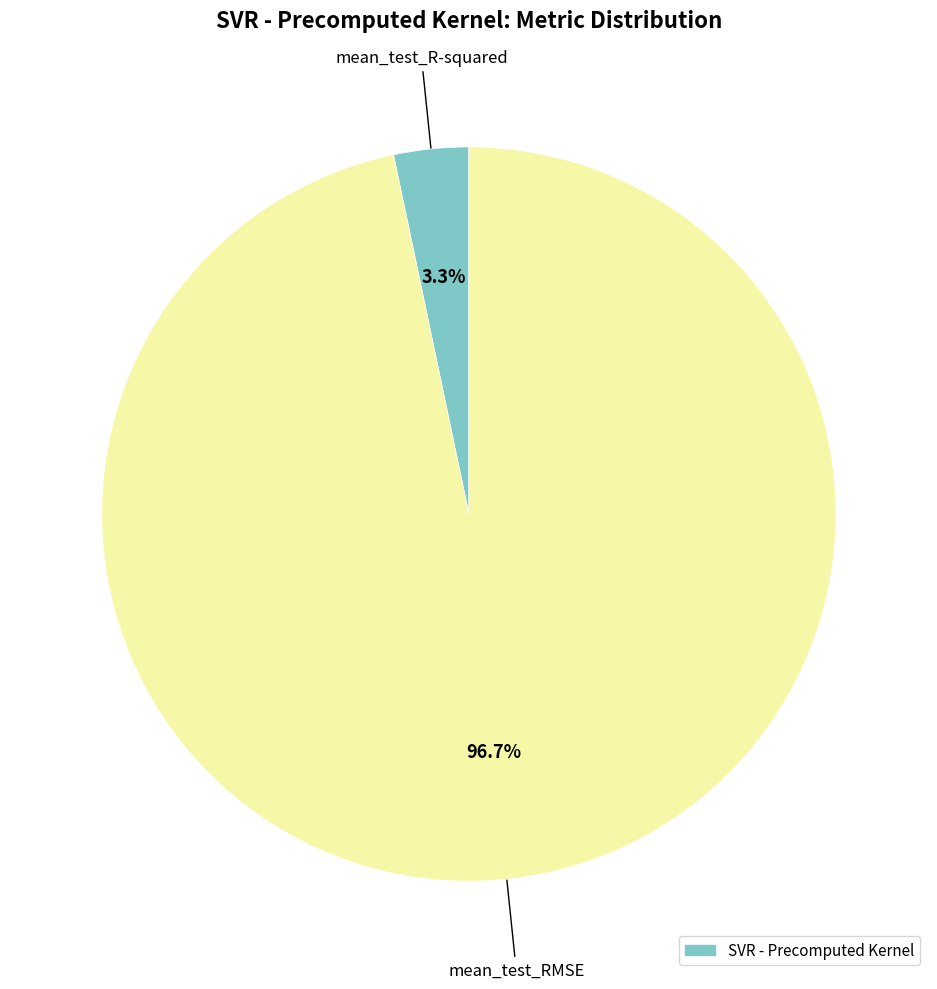

Is there a majority slice in this chart?

Yes